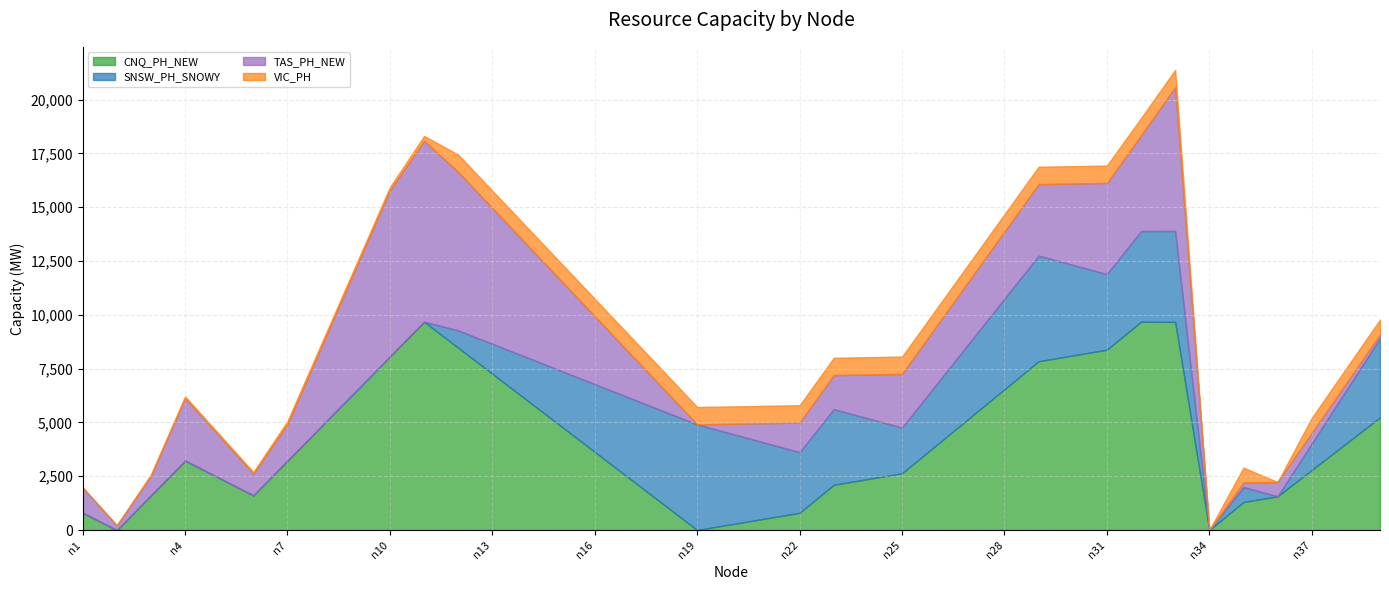

At which category is the sum across all series the highest?

n33